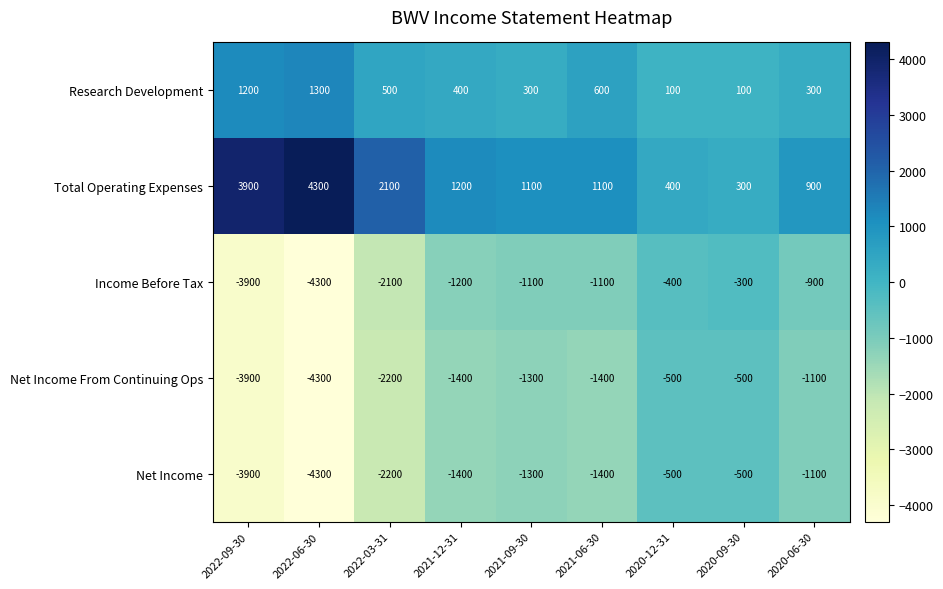

How many categories are shown in the chart?

9